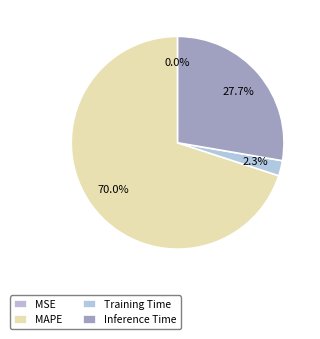

What is the smallest slice in the pie chart?

MSE